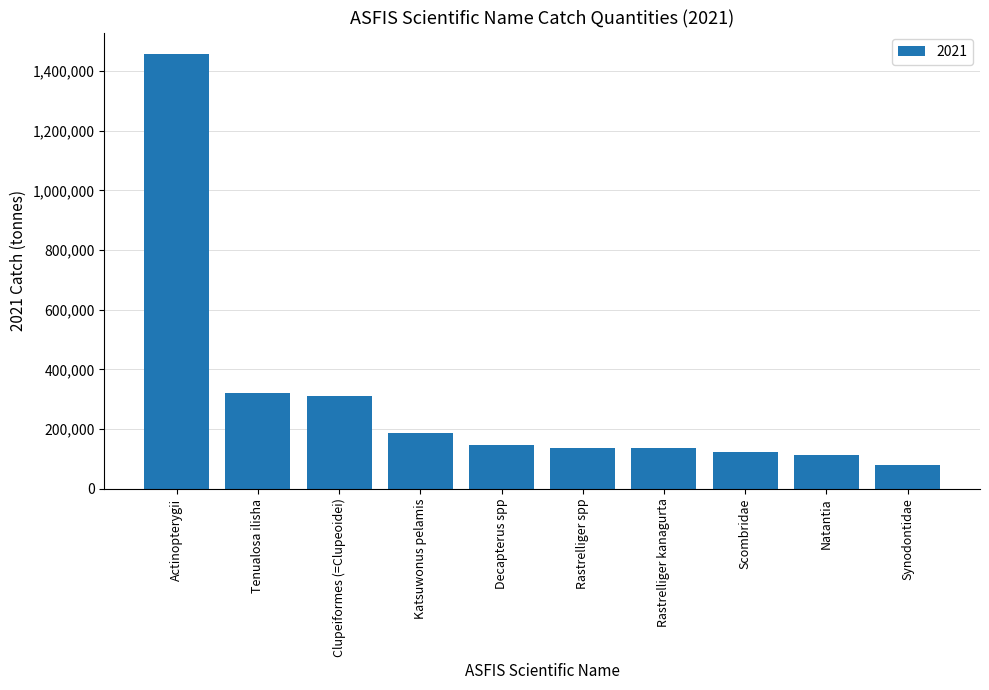

What is the approximate value at Tenualosa ilisha?

319988.3